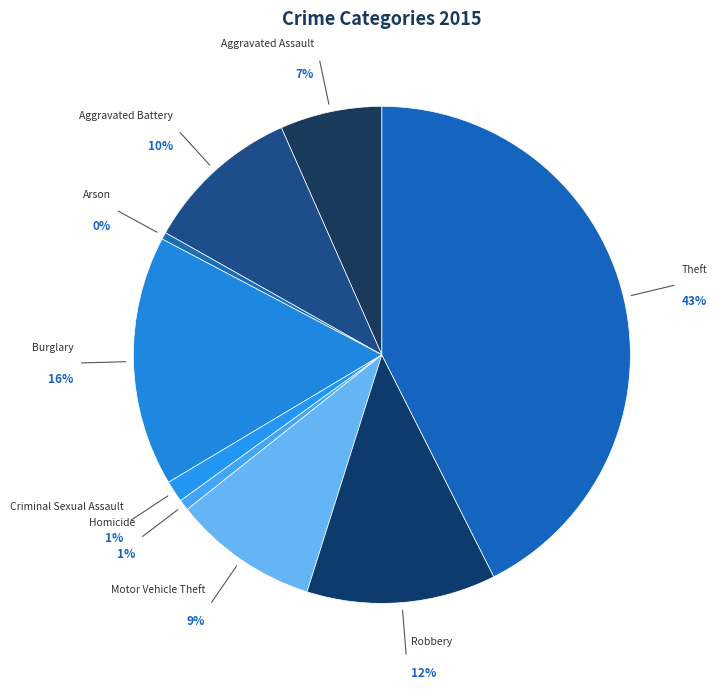

What is the ratio of the value at Theft to the value at Arson?

93.4